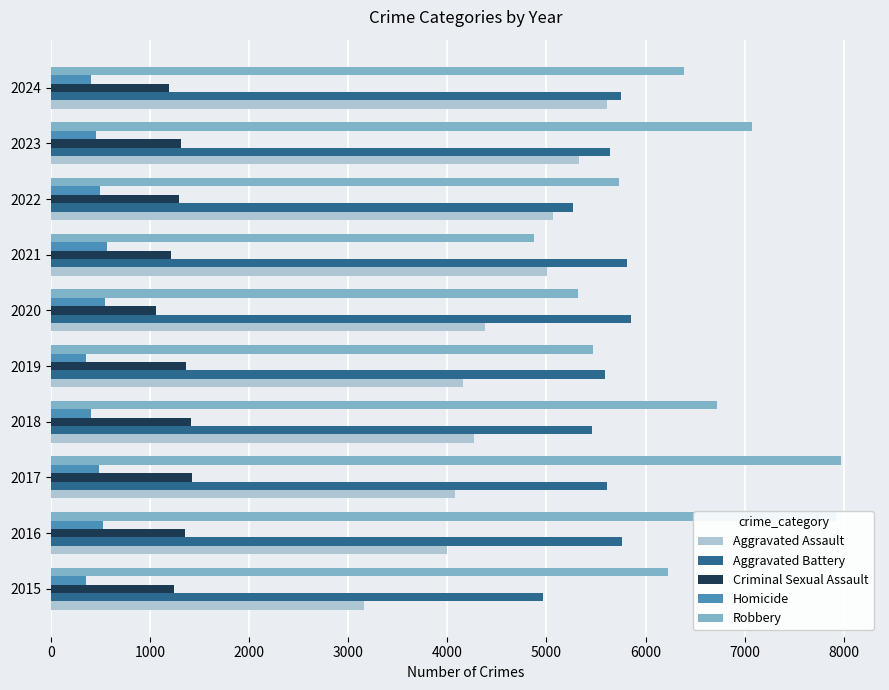

What is the smallest value displayed?

352